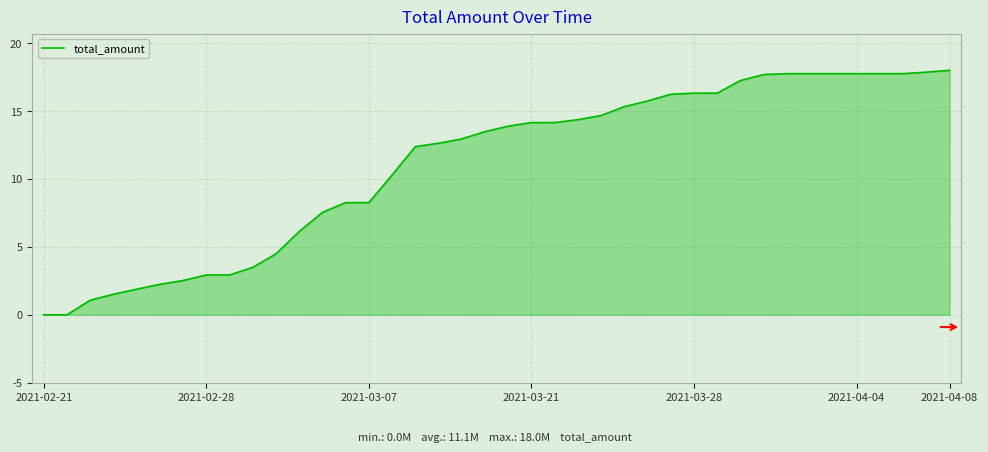

Does the chart display data point markers on the line(s)?

No